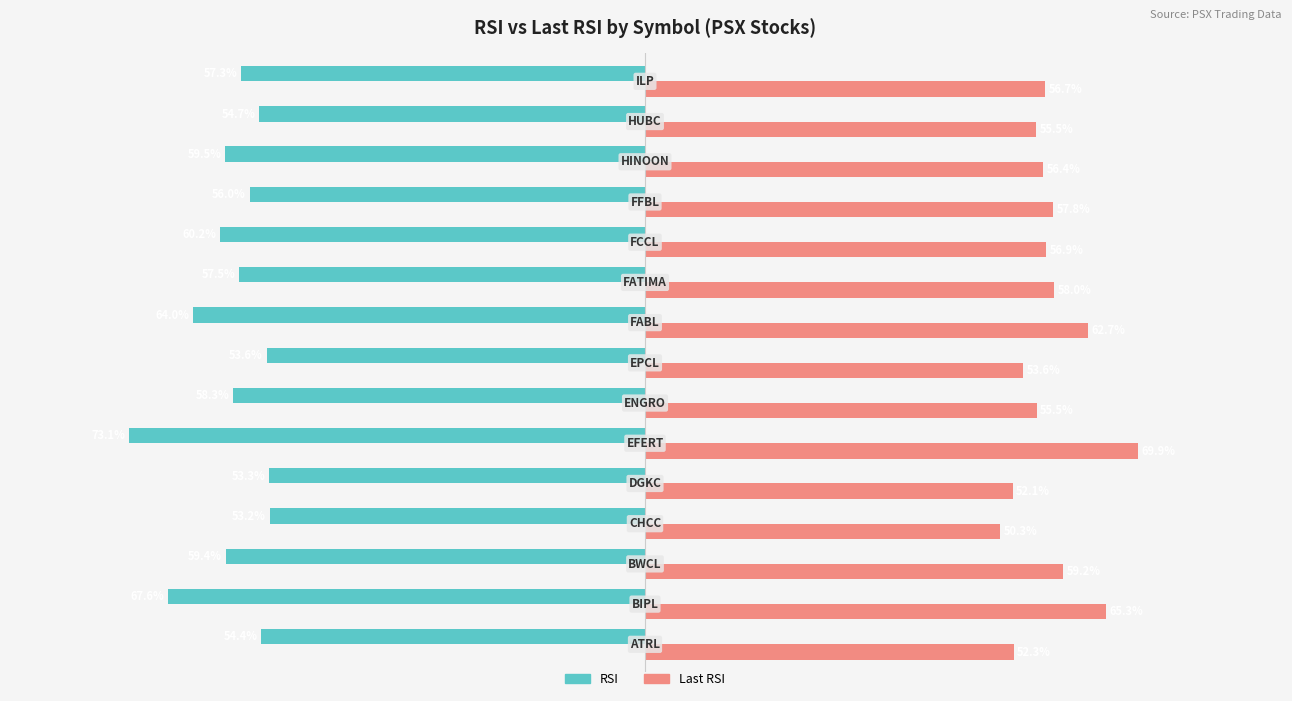

Which series has the largest total across all categories?

Last RSI